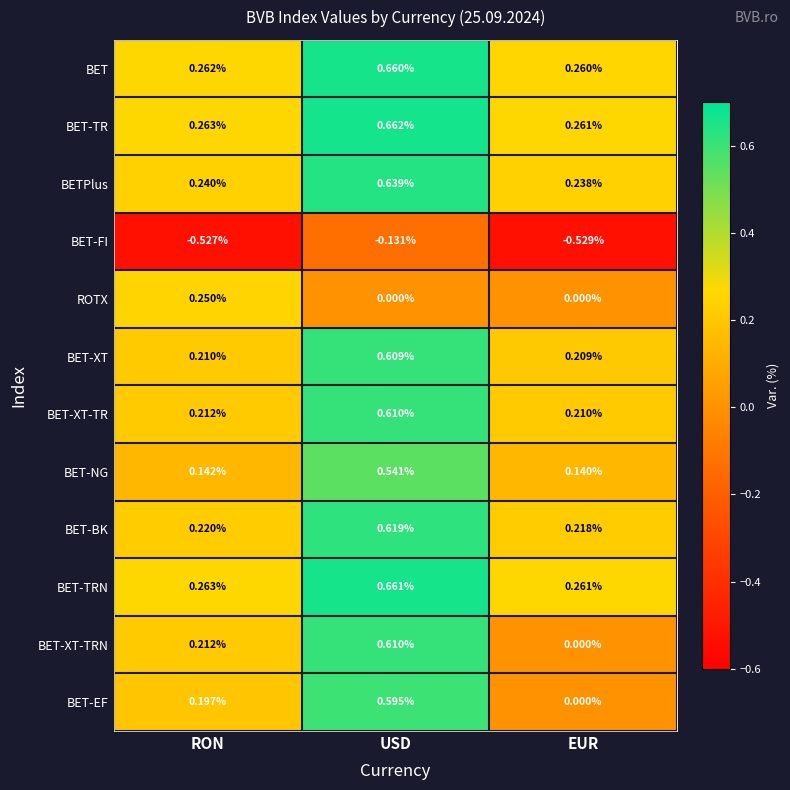

Where is BET-FI nearest to the value 0?

USD